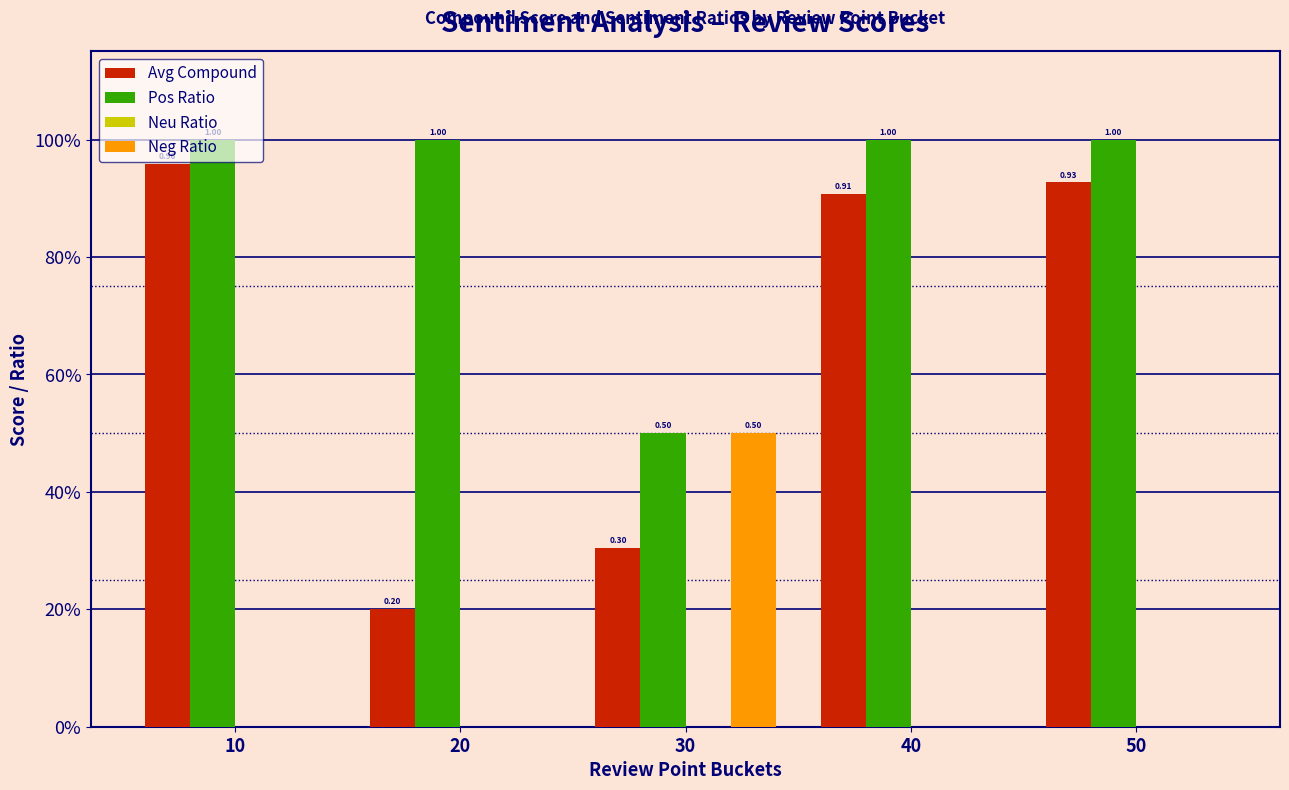

Are the bars horizontal?

No